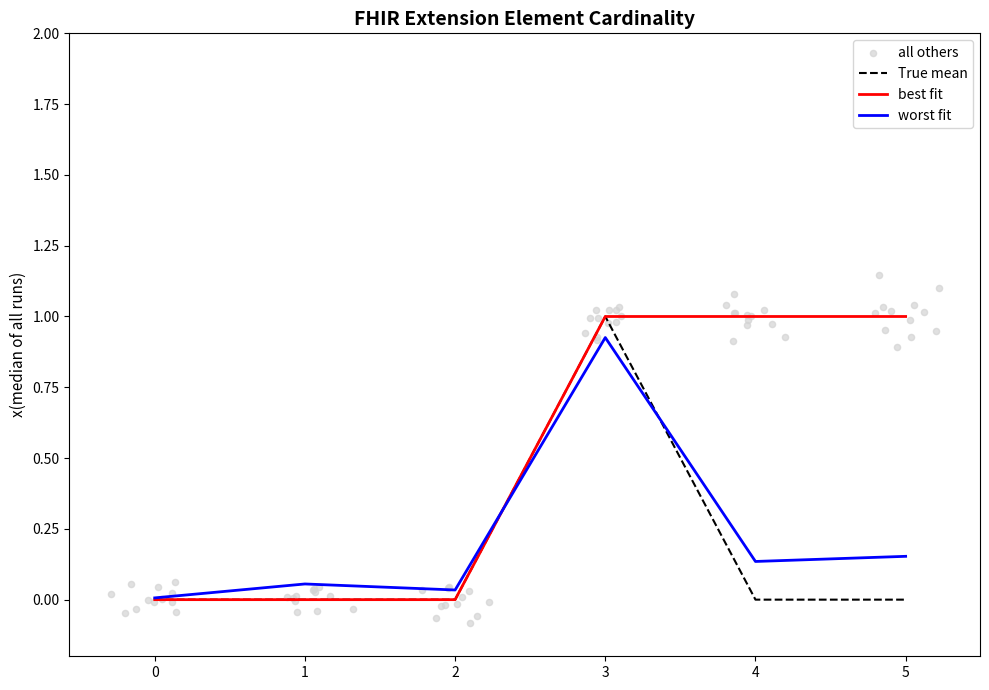

True or false: True mean has a value of -0.4 at 4.

False